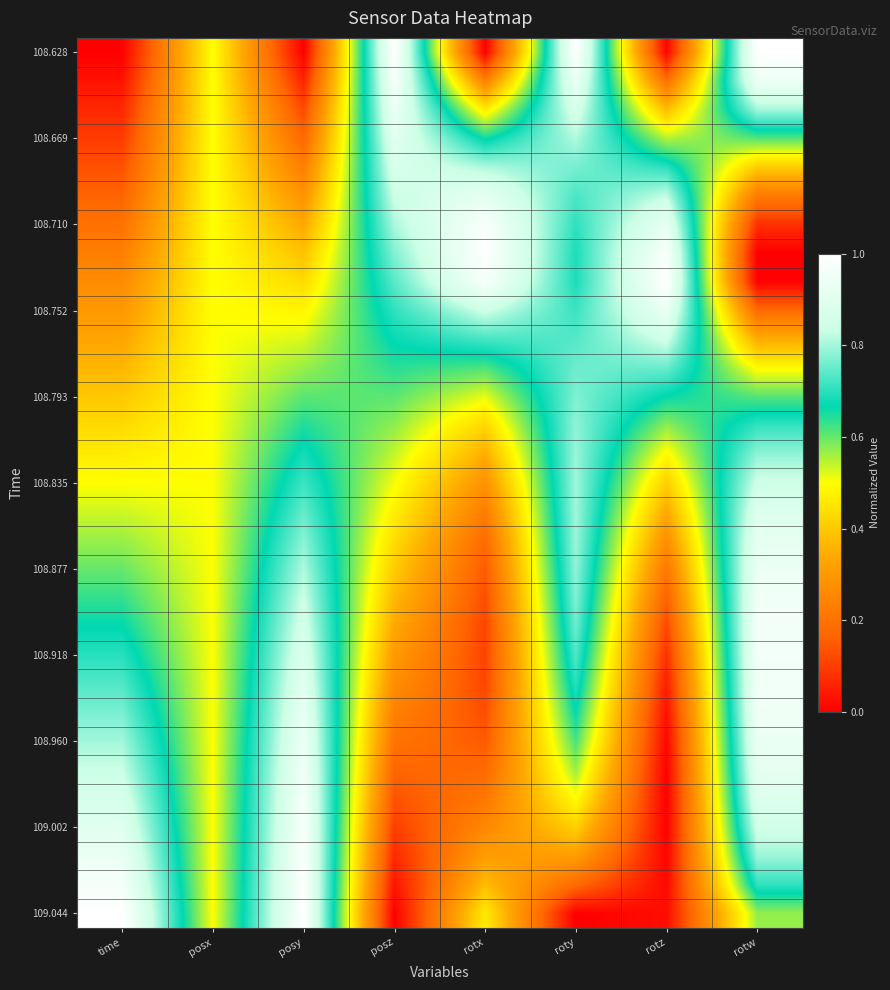

Which has a higher value, roty or posy?

roty